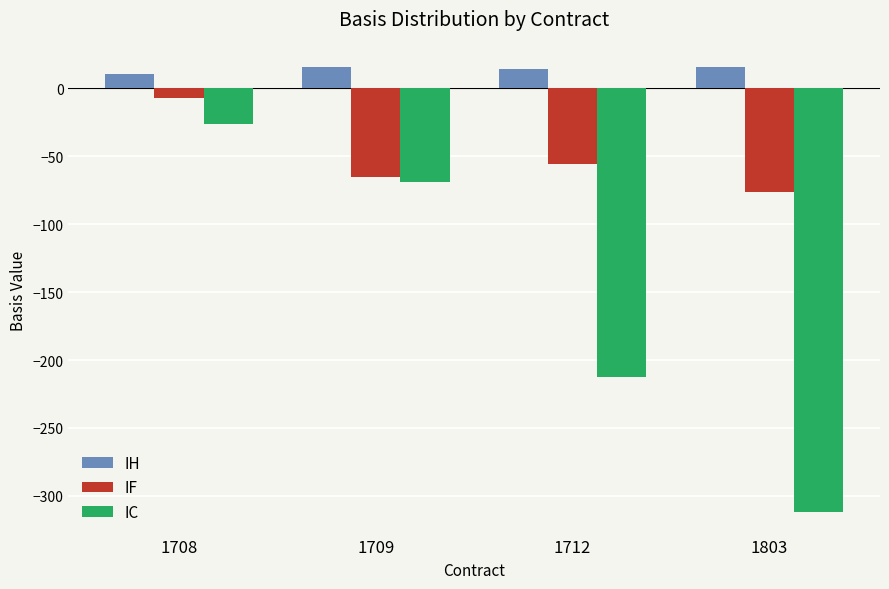

What is the difference between the maximum and second lowest values in the IH series?

1.6